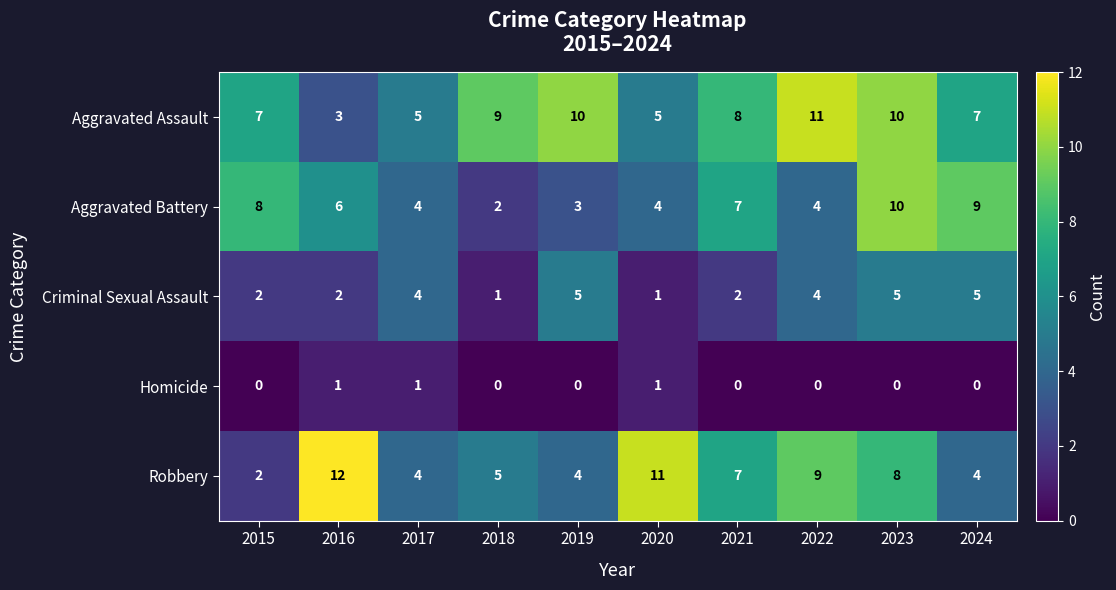

At which category is the sum across all series the highest?

2023